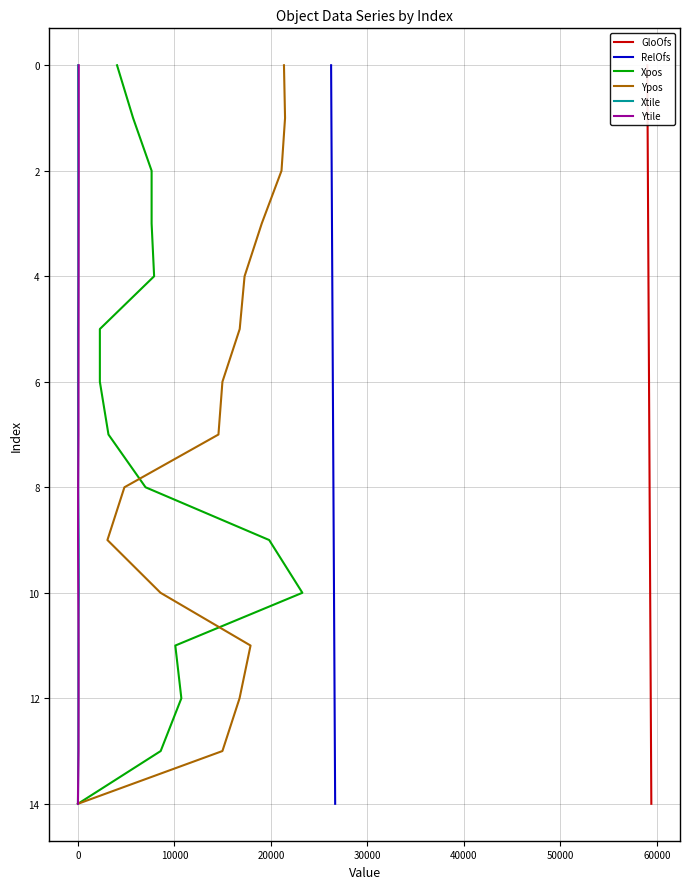

What are all the series names shown in the legend?

GloOfs, RelOfs, Xpos, Ypos, Xtile, Ytile